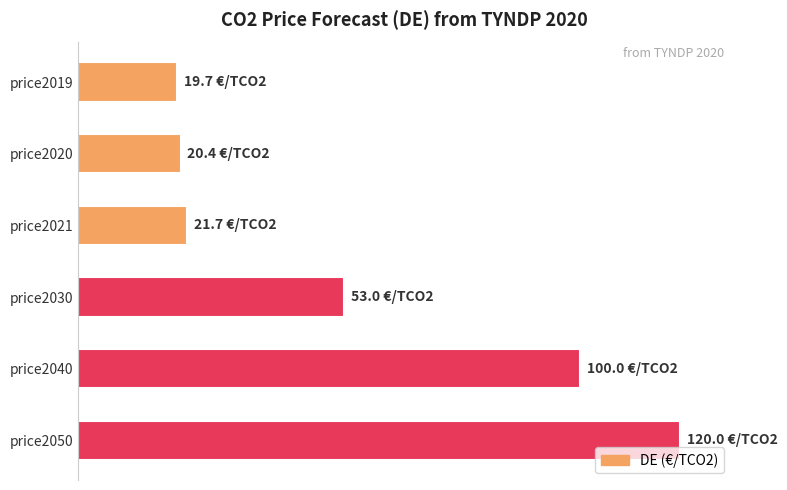

What is the difference between the maximum and minimum values?

100.3